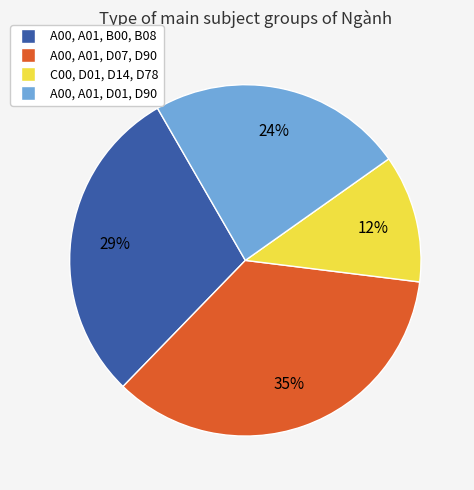

What is the smallest slice in the pie chart?

C00, D01, D14, D78